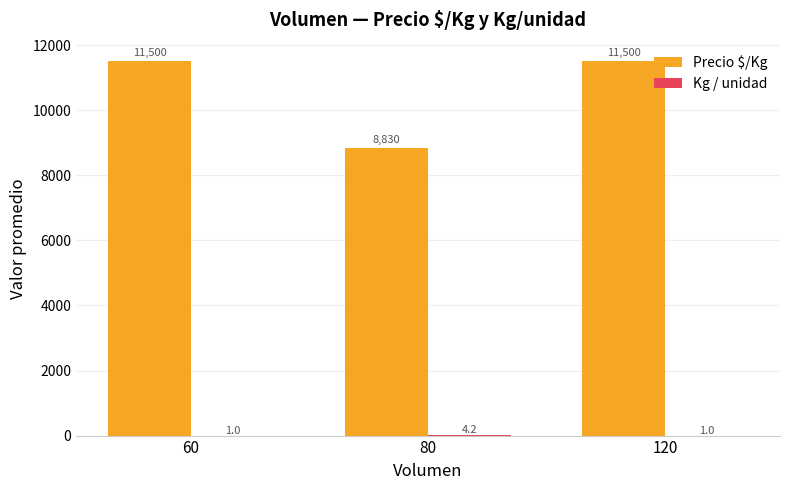

The Precio $/Kg series shows 15129.7 at 80. True or false?

False